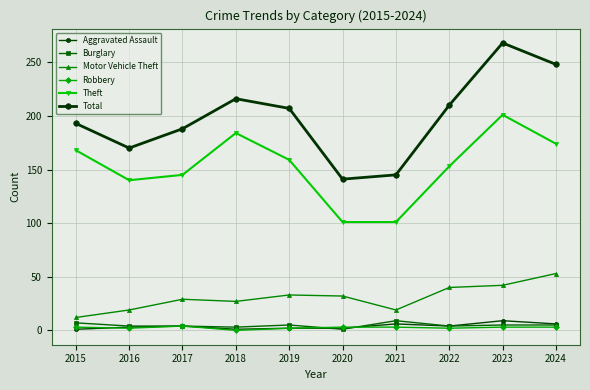

At 2023, list the series in order from smallest to largest.

Robbery, Burglary, Aggravated Assault, Motor Vehicle Theft, Theft, Total